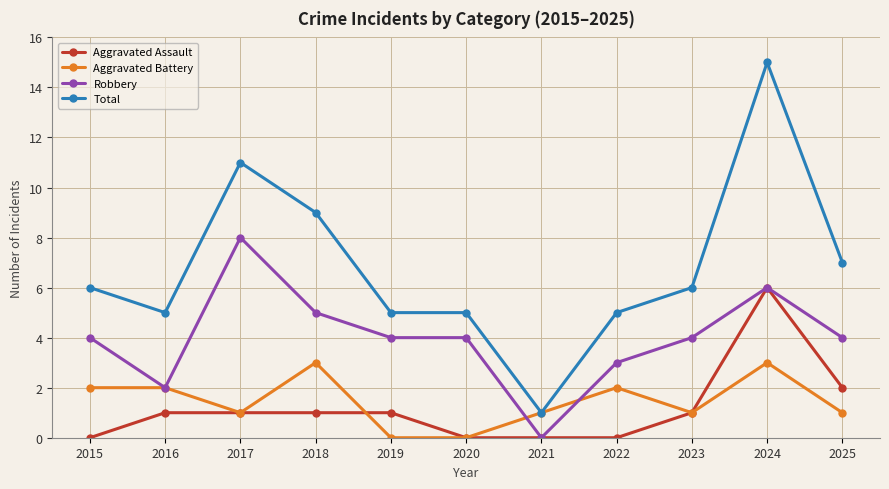

What is the difference between the maximum and minimum values in the Aggravated Assault series?

6